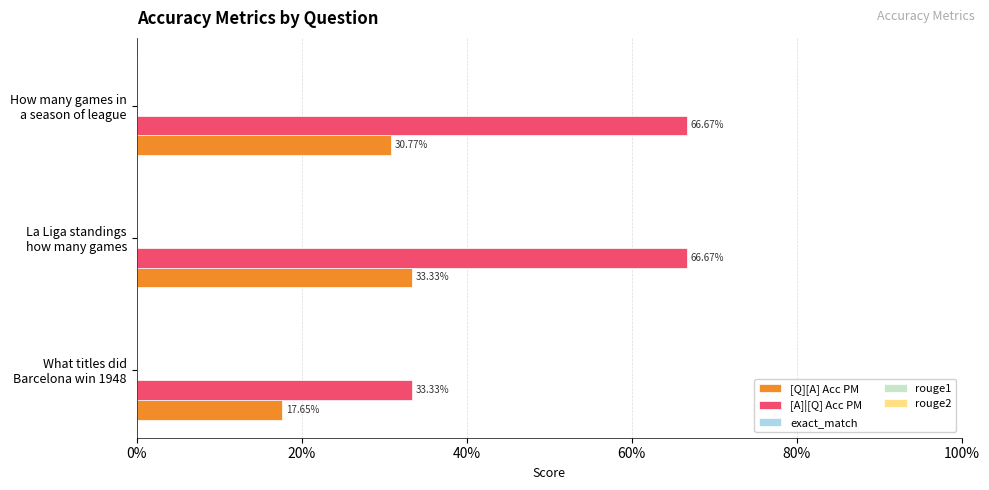

At how many categories does at least one series exceed 0?

3